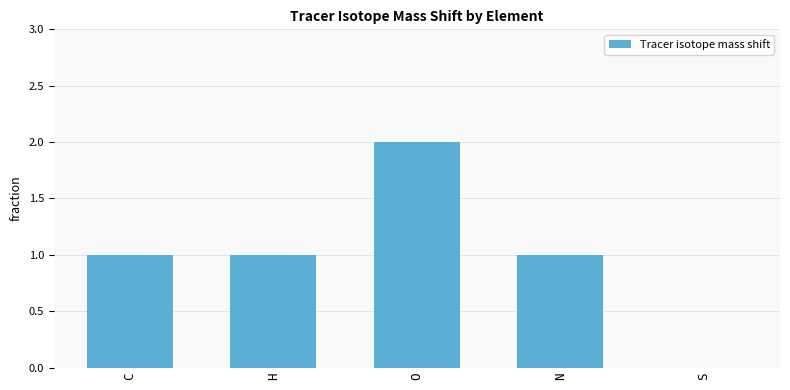

What is the difference between the values at O and C?

1